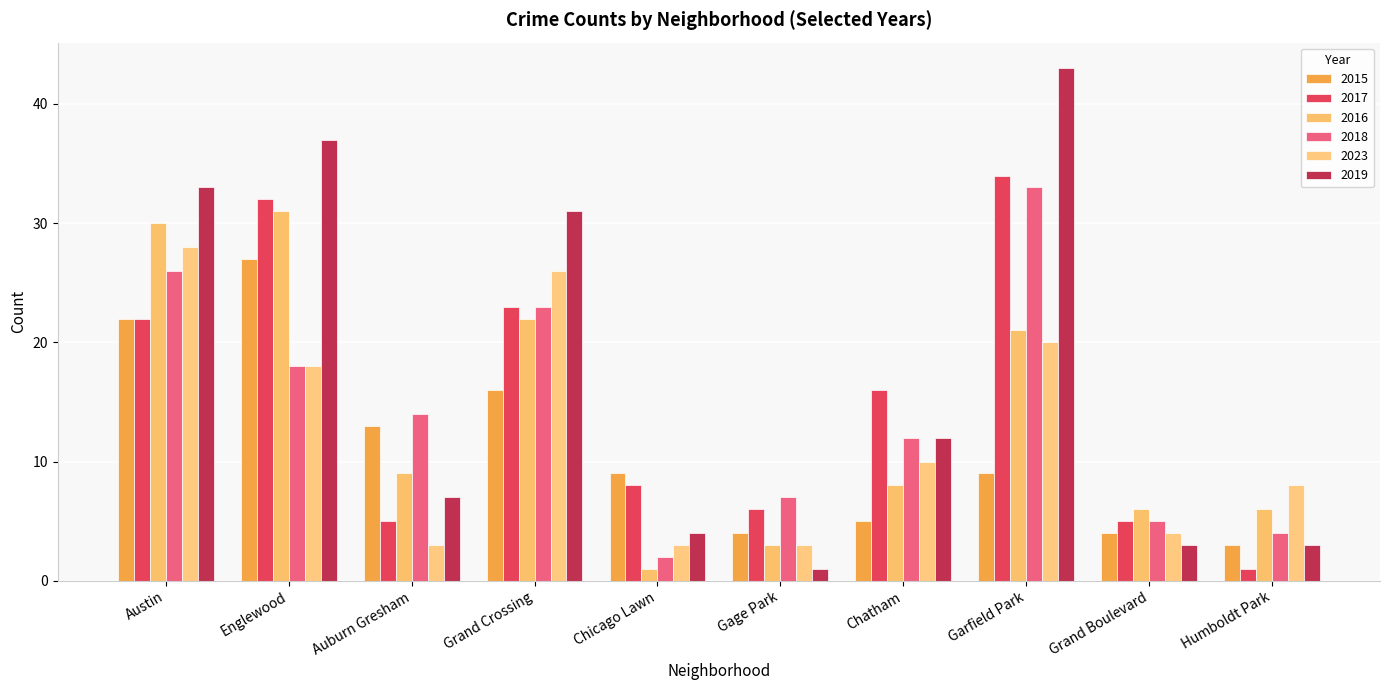

Is it true that 2016 equals 15 at Auburn Gresham?

False